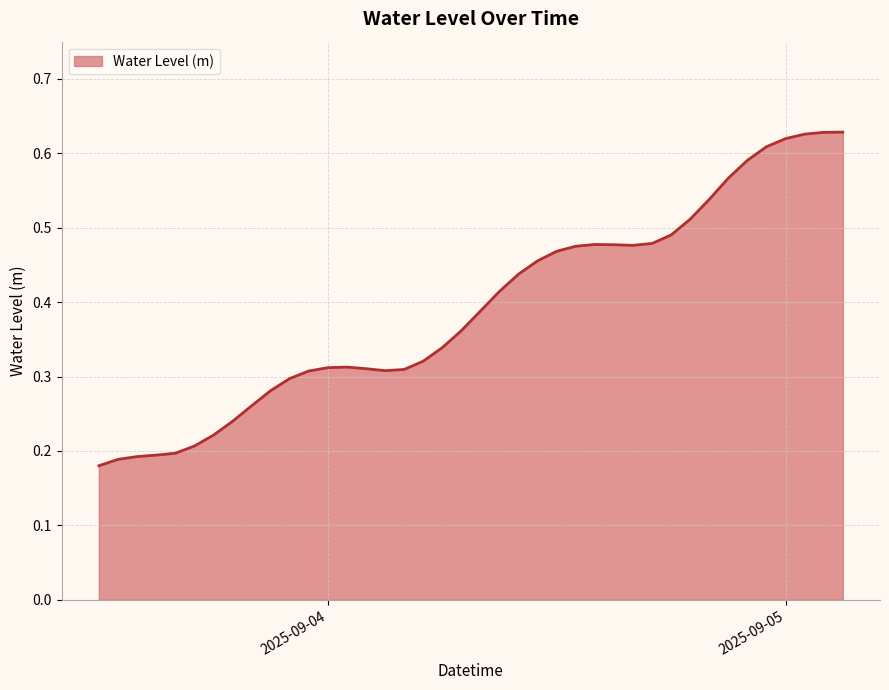

Does the chart have visible grid lines?

Yes